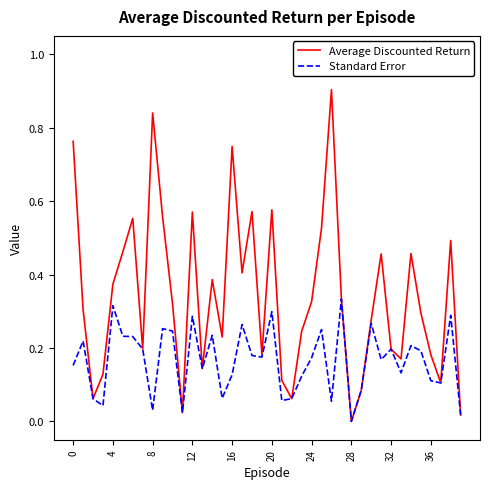

Which series has the largest total across all categories?

Average Discounted Return